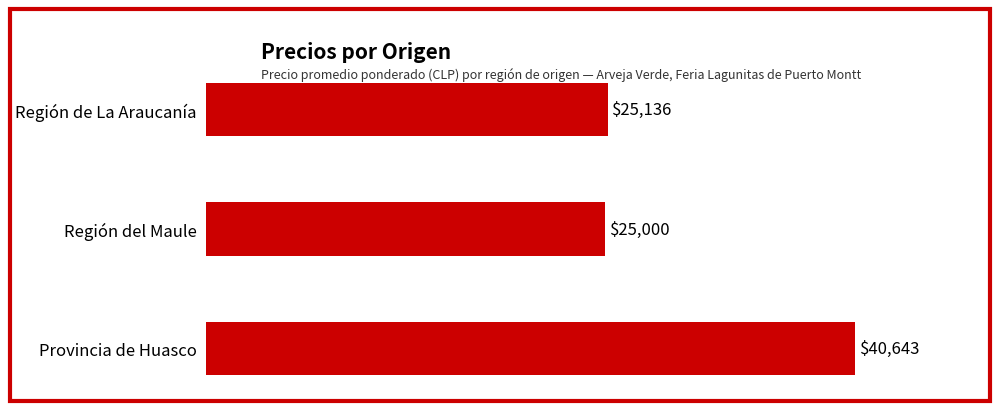

Rank the categories by value from lowest to highest.

Región del Maule, Región de La Araucanía, Provincia de Huasco